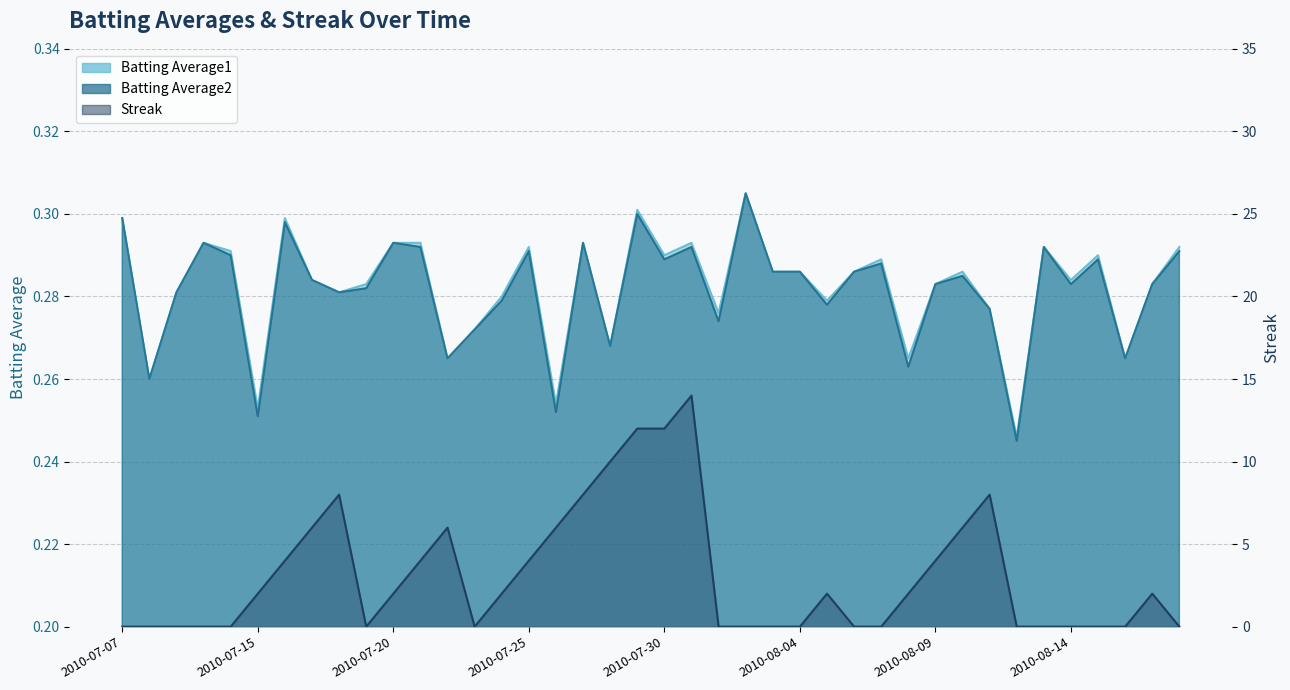

What is the total value across all series at 2010-08-02?

0.6